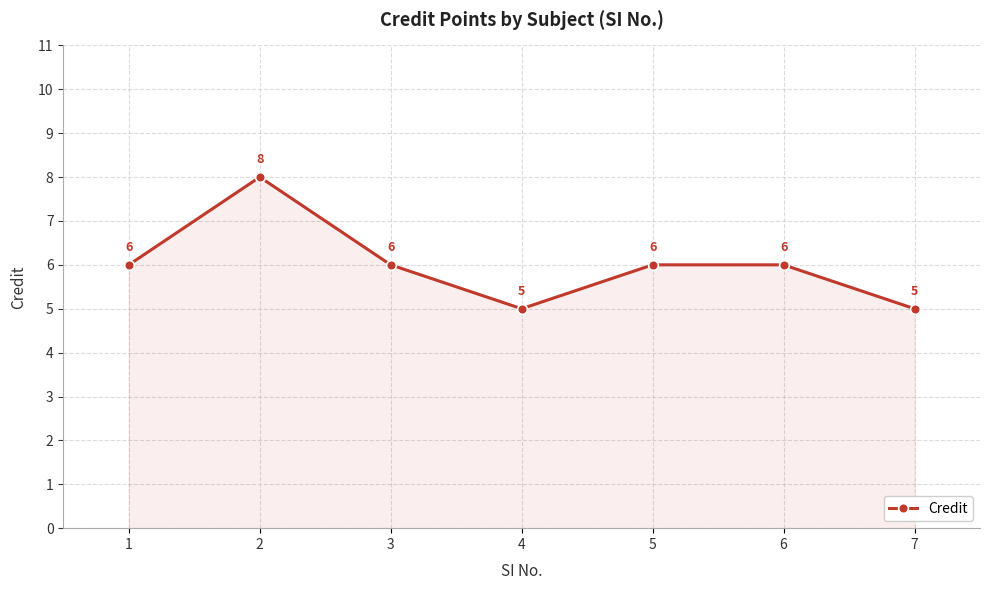

Which has a higher value, 1 or 4?

1